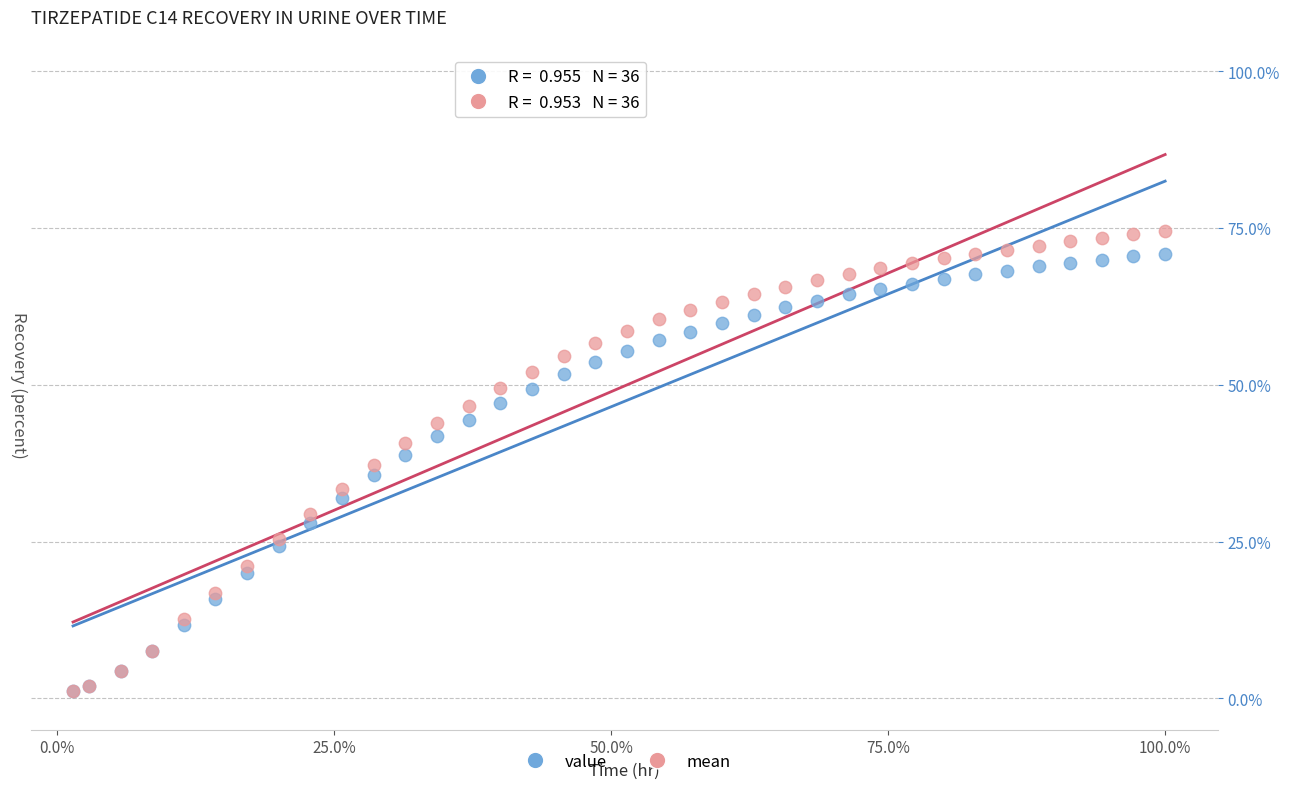

Which series has the widest spread of Y values?

mean